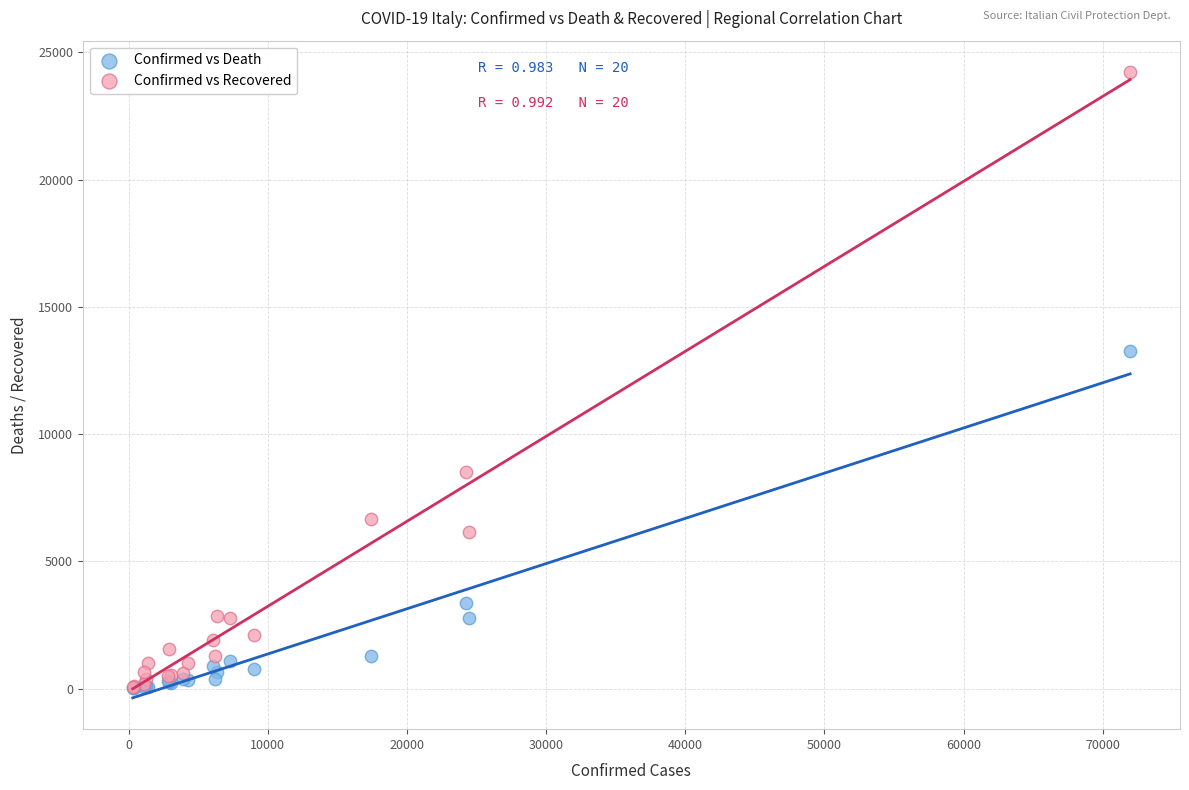

Which series contains the highest Y value?

Confirmed vs Recovered